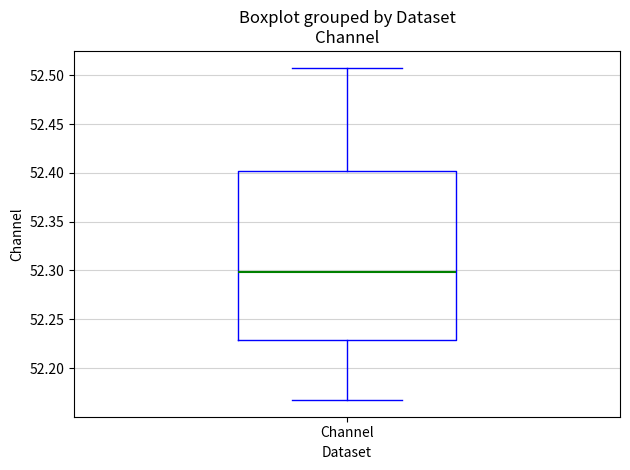

Read this box plot against the y-axis: the position of the median line, the range covered by the box, and the ends of both whiskers. The values are not printed on the chart, so give them approximately, as read against the axis.

median 52.300, box 52.230 to 52.400, whiskers 52.165 to 52.510